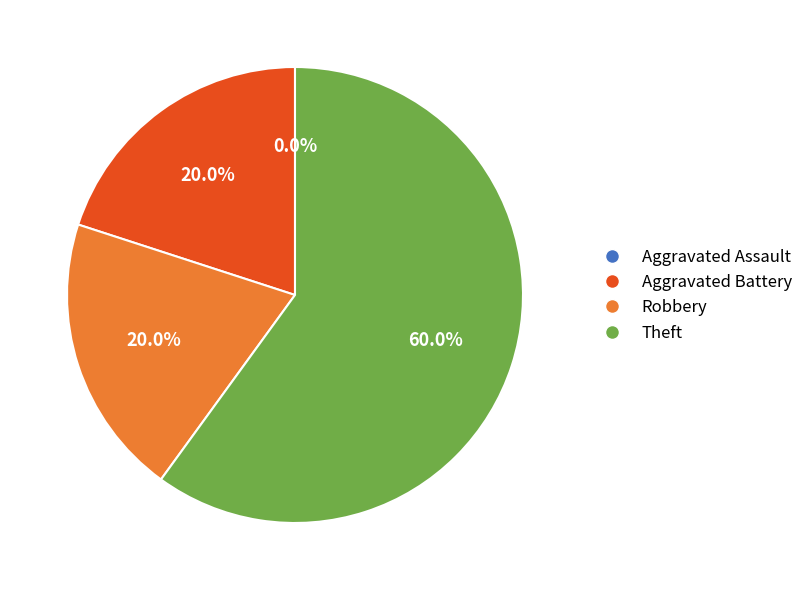

To the nearest percent, what is the combined percentage of Aggravated Battery and Aggravated Assault?

20%